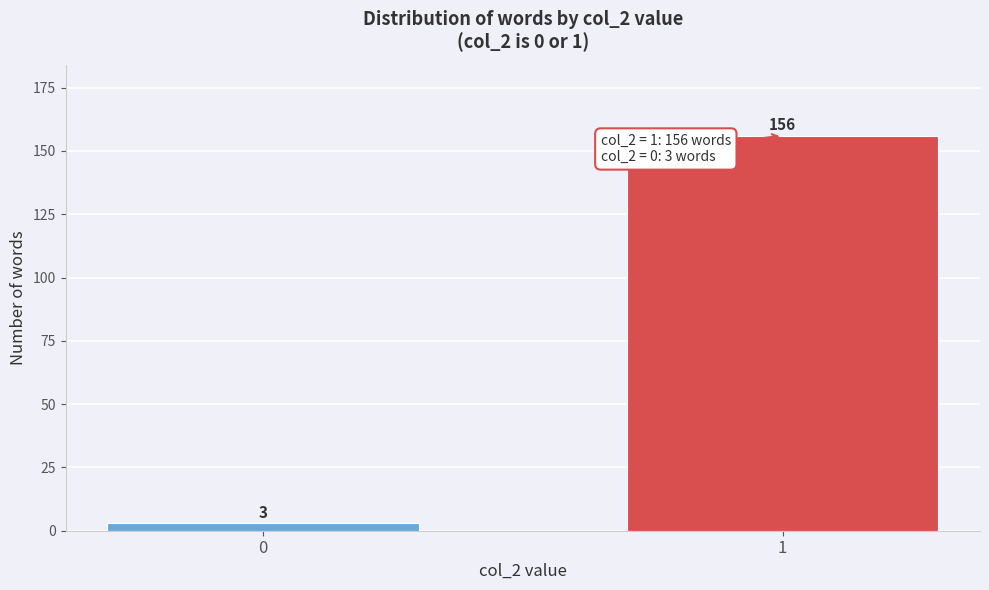

Reading left to right, what are all the values shown in this chart?

3	156